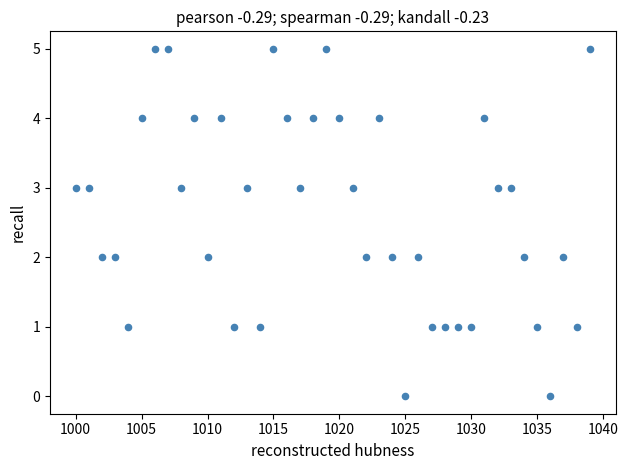

What is the range of Y values (max minus min)?

5